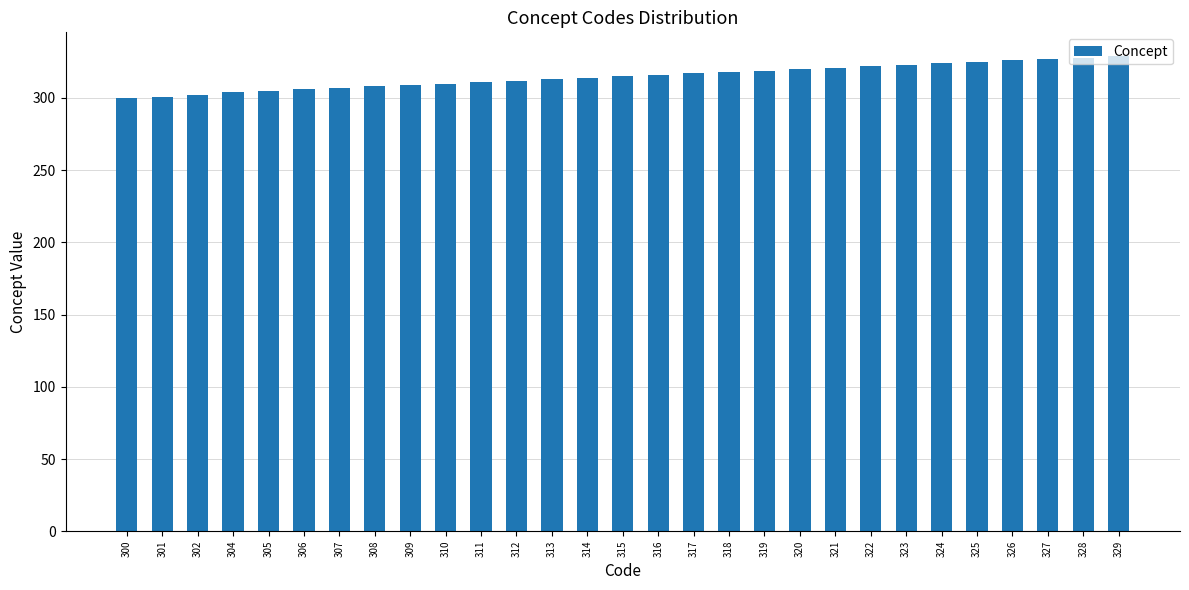

What is the change in value from 306 to 326?

+20